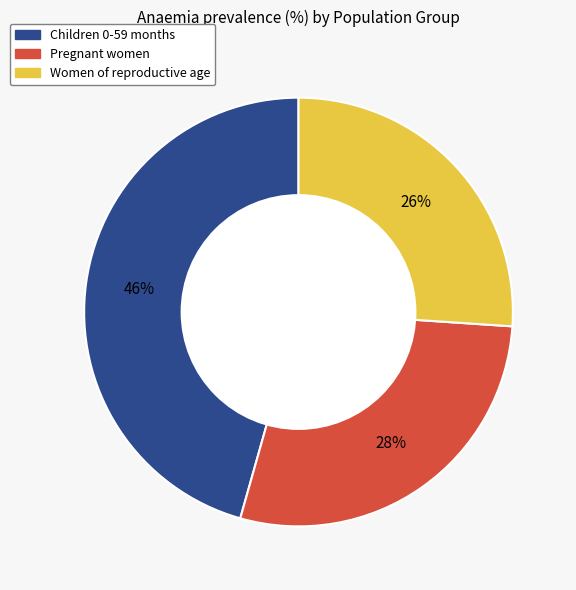

Combined, do Pregnant women and Children 0-59 months account for over 50%?

Yes